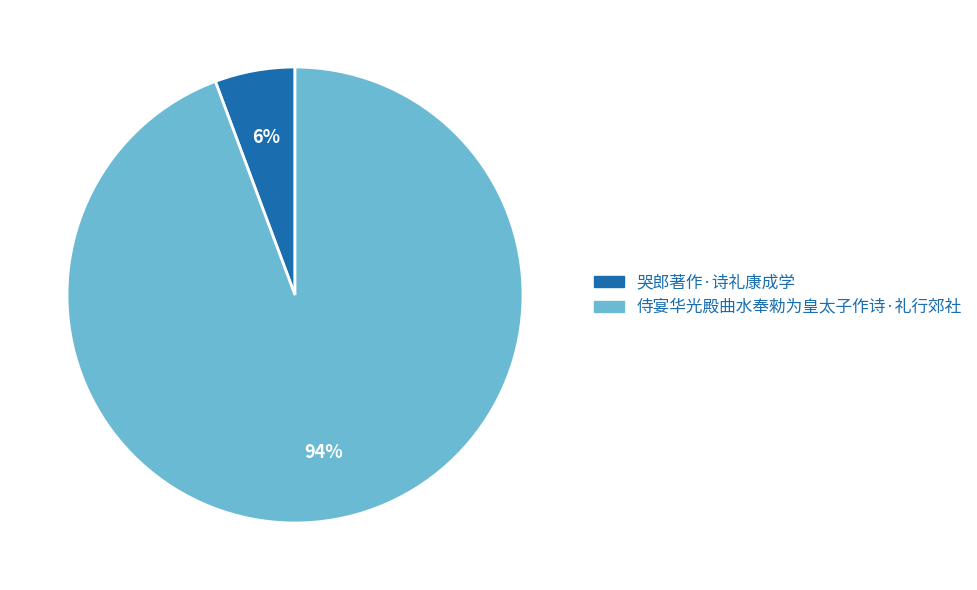

Is there a majority slice in this chart?

Yes